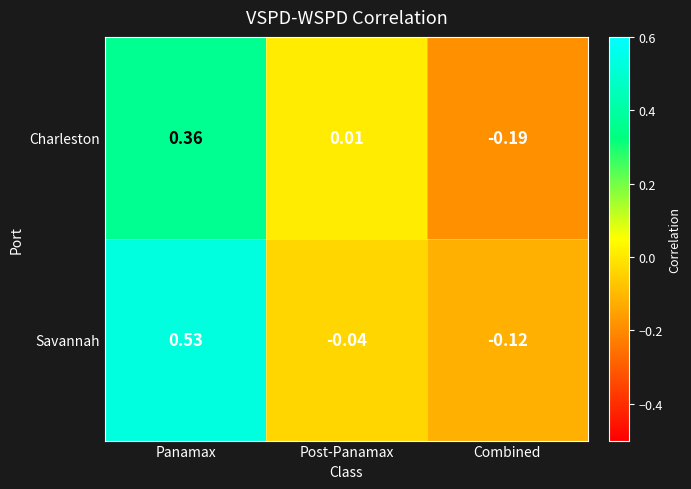

Which category has the lowest value across all series?

Combined